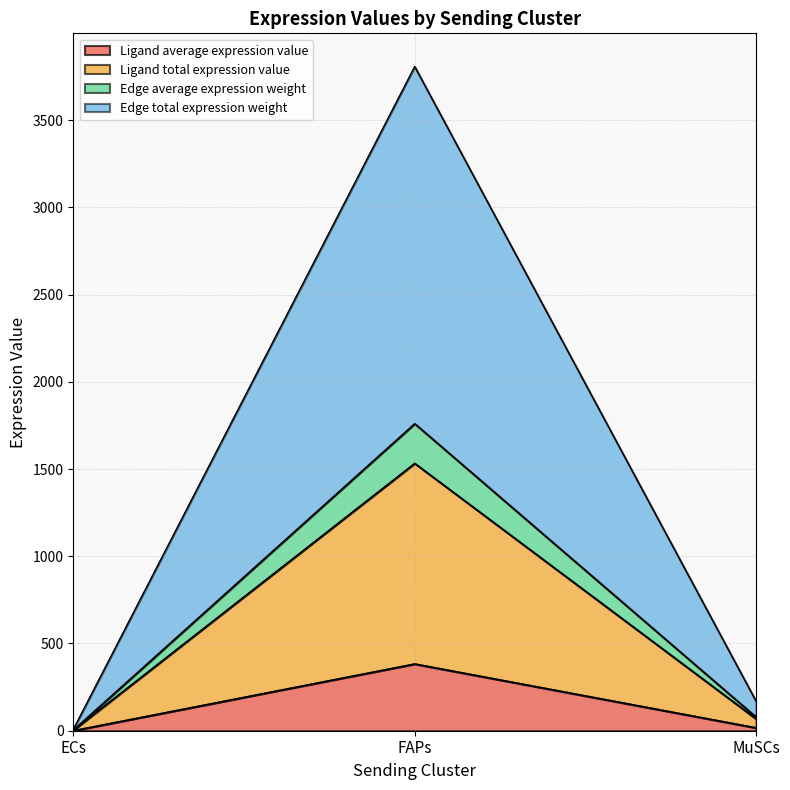

What is the maximum value shown in the chart?

3806.7